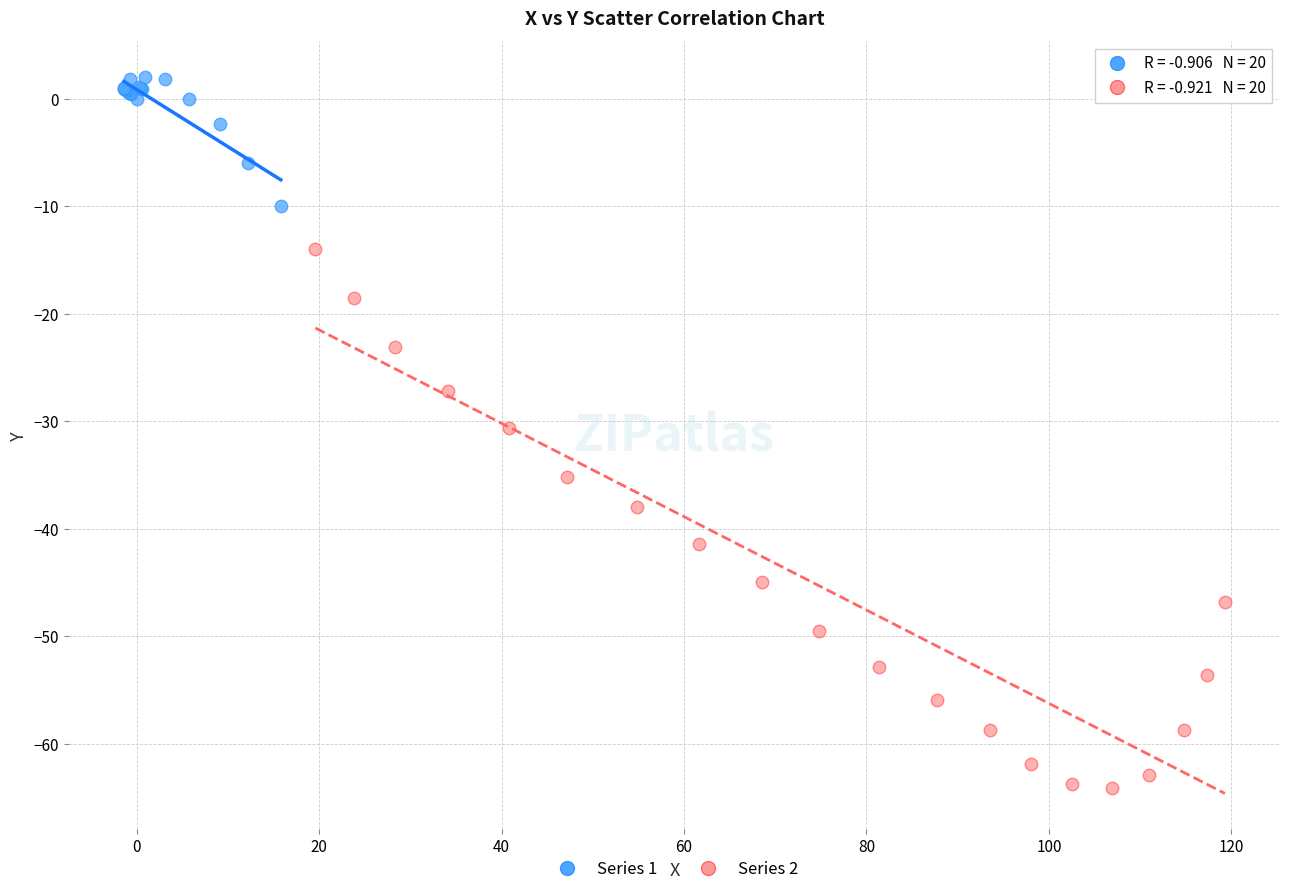

Which series has the largest Y range (max minus min)?

Series 2